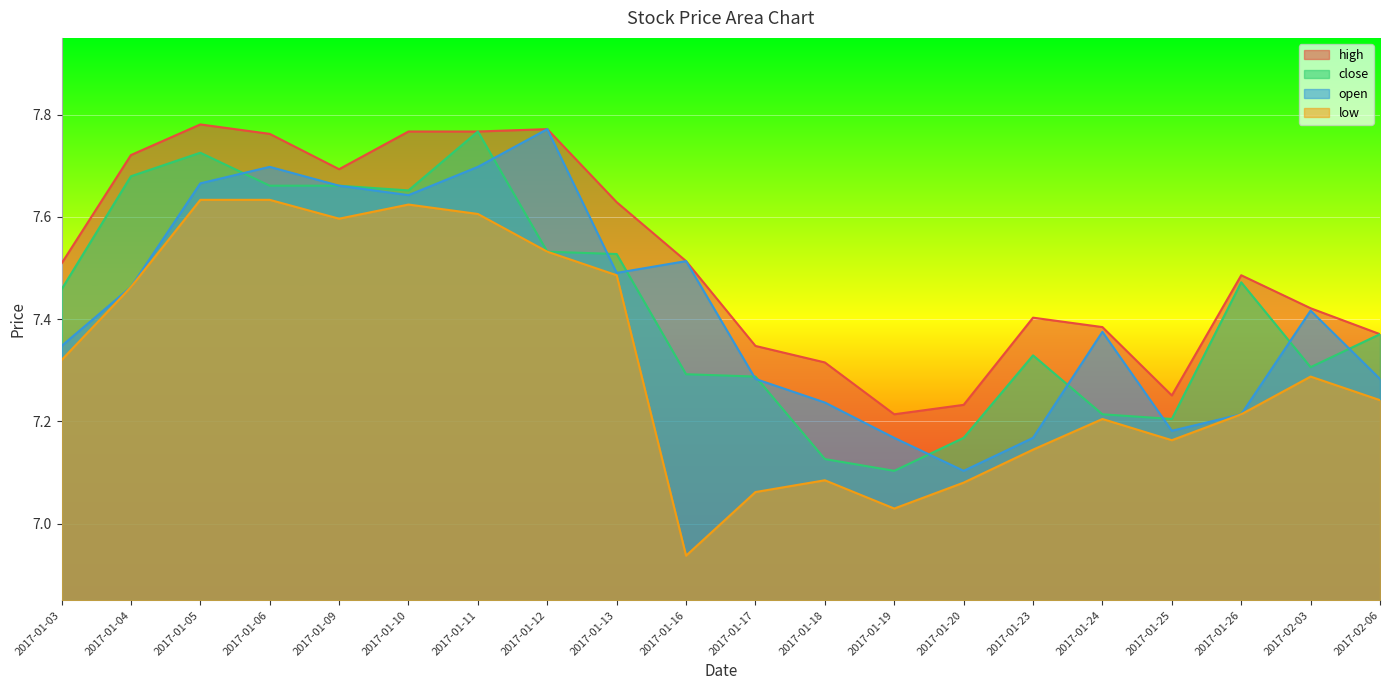

What is the total value across all series at 2017-01-16?

29.3